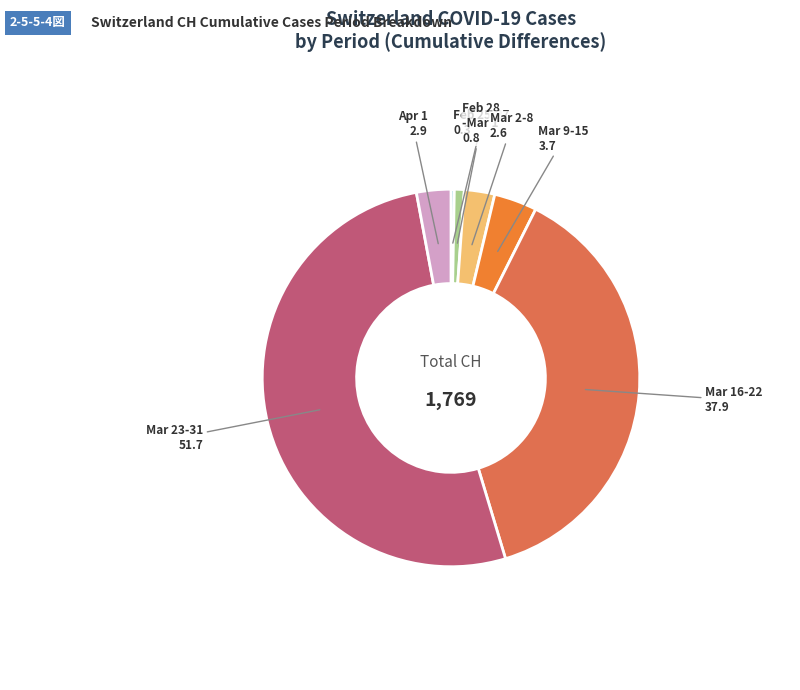

How many slices are in this pie chart?

7